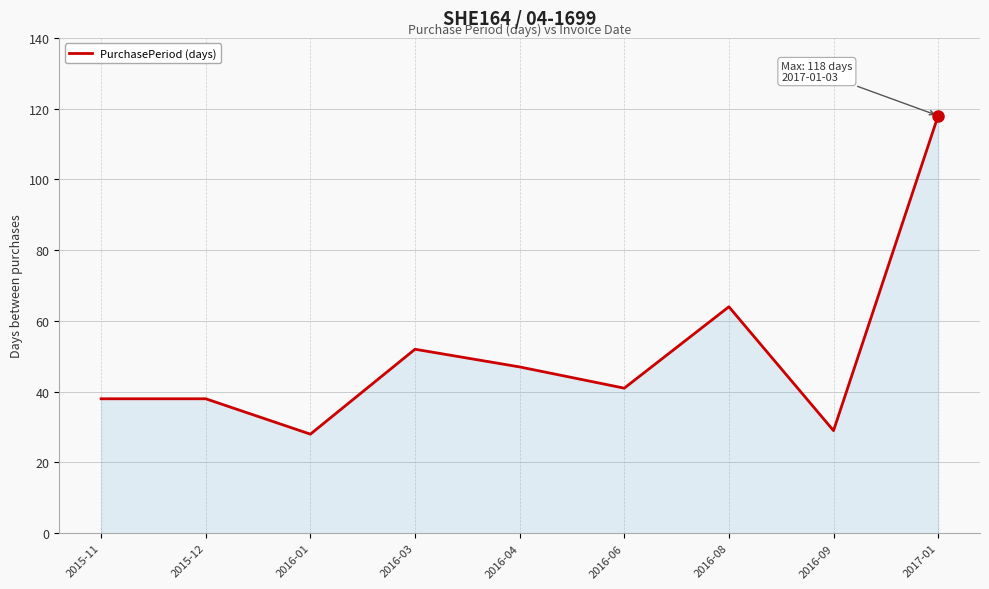

Does the chart have visible grid lines?

Yes